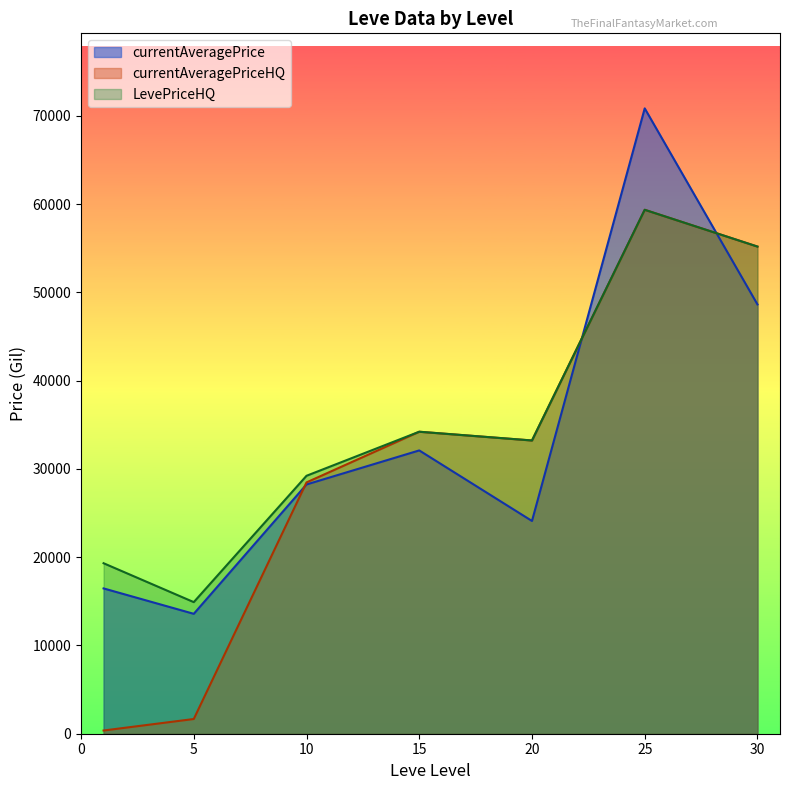

What is the greatest value displayed?

70841.0